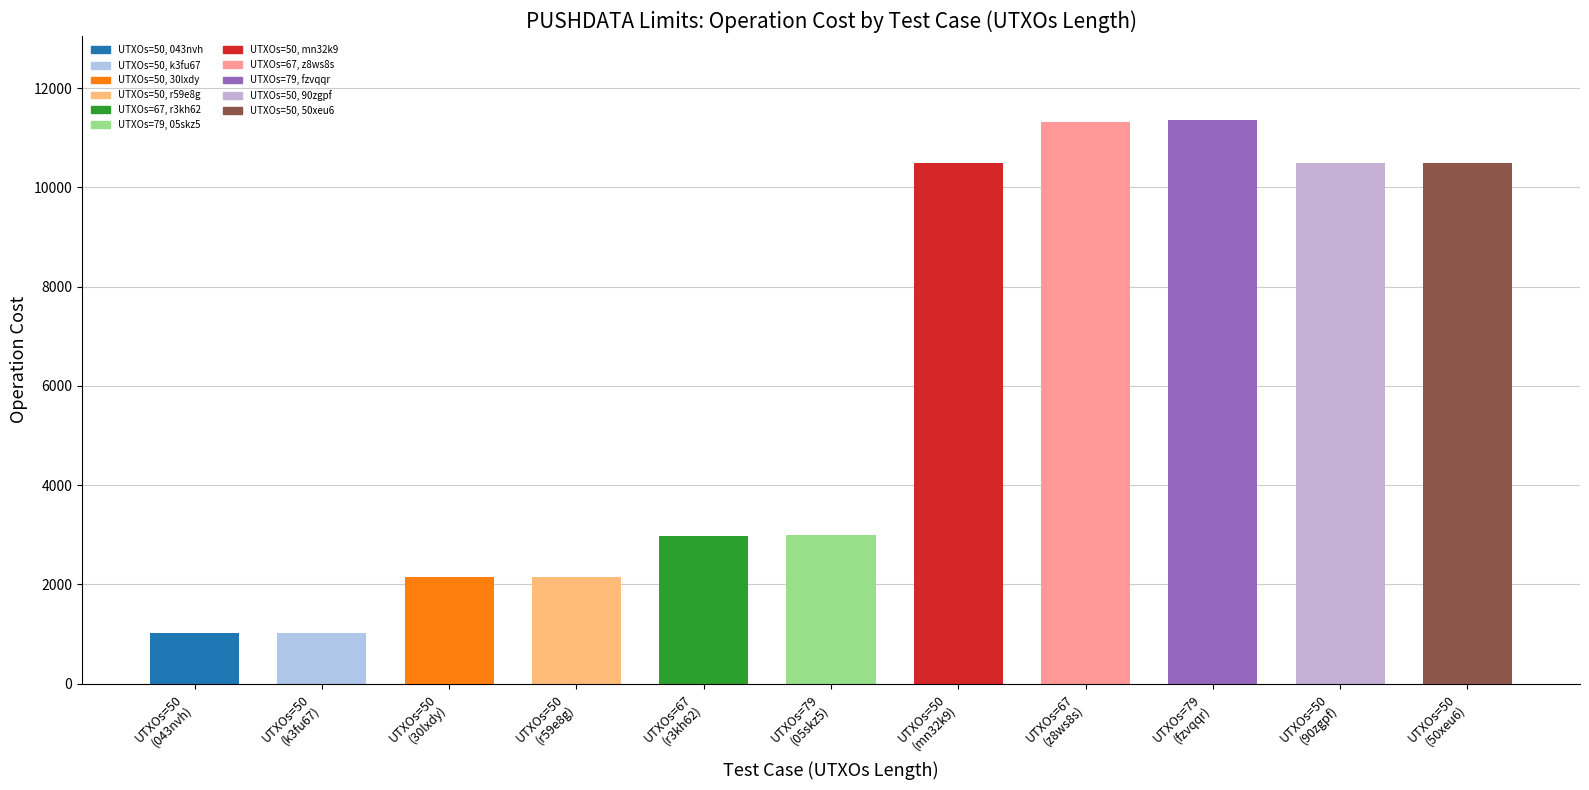

The Transaction Length series shows 6979 at 50 (mn32k9). True or false?

False